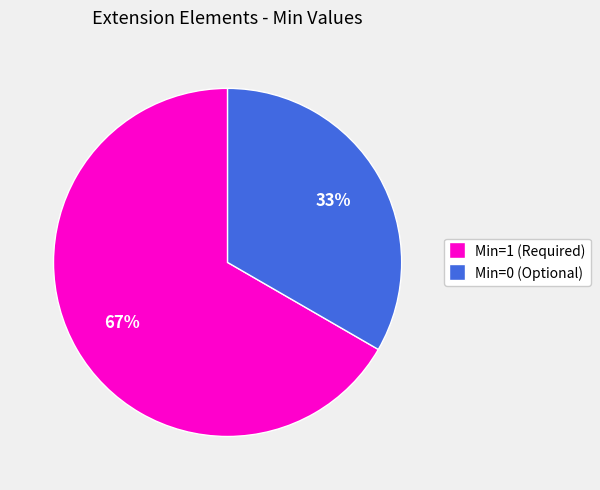

Does any single category account for the majority?

Yes